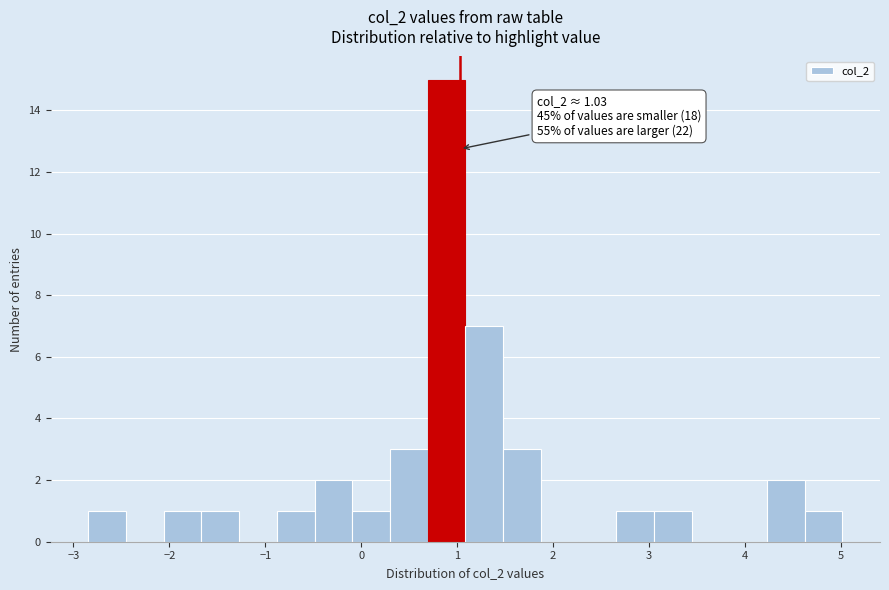

Around what value on the x-axis is the tallest bar? Give the approximate position of its centre, as read against the axis.

0.9